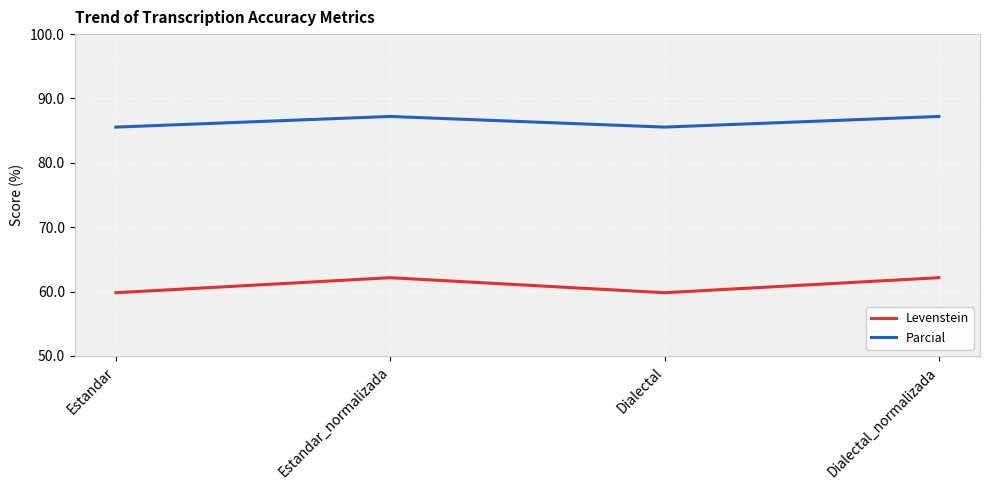

What position from the left is Estandar?

1